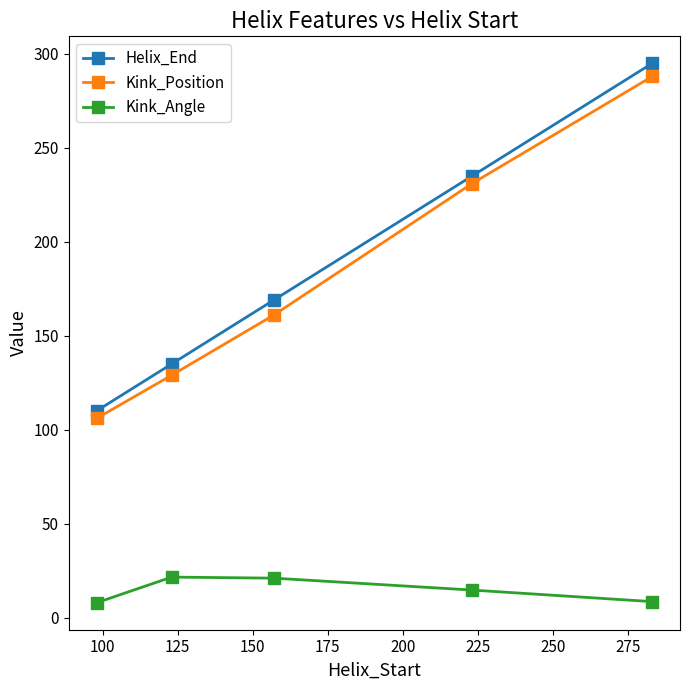

Is this an area chart (filled region under the line)?

No